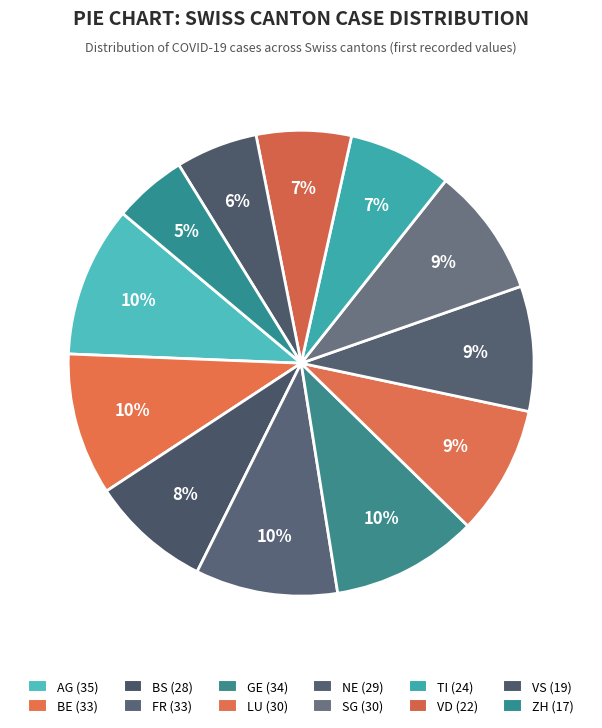

Rank the categories by value from lowest to highest.

ZH, VS, VD, TI, BS, NE, LU, SG, BE, FR, GE, AG